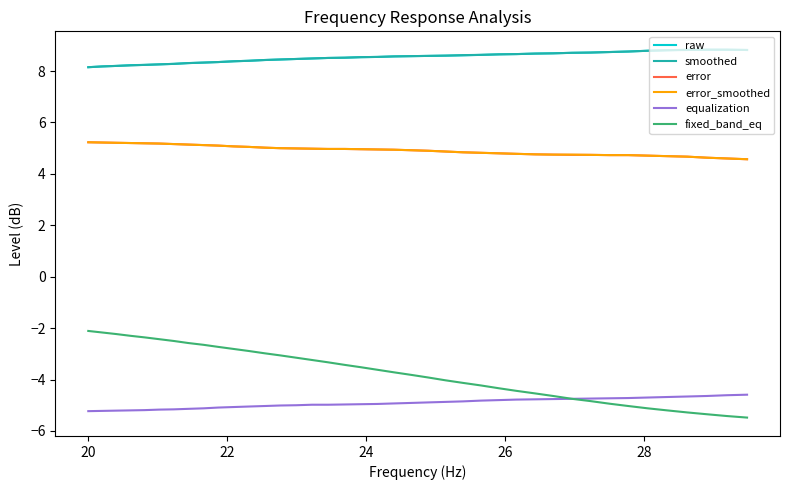

Is this an area chart (filled region under the line)?

No